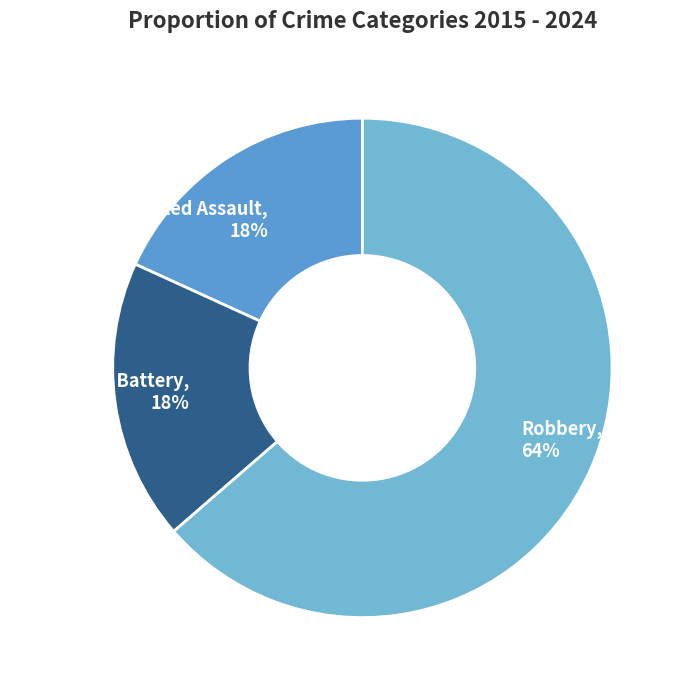

Is it true that Robbery is 71% of the pie?

False